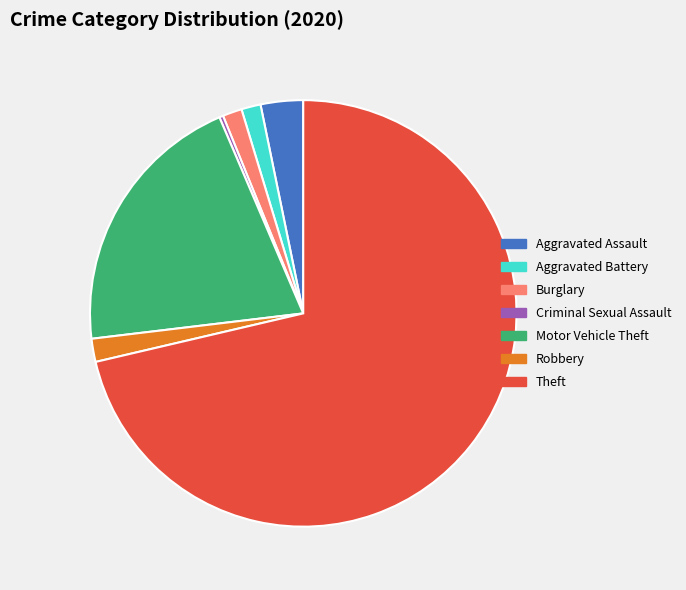

Is there any slice that represents more than half of the pie?

Yes